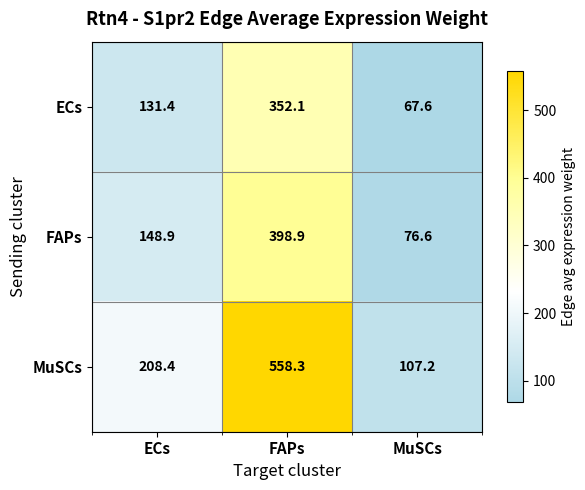

What is the difference between the second highest and minimum values in the ECs series?

63.8